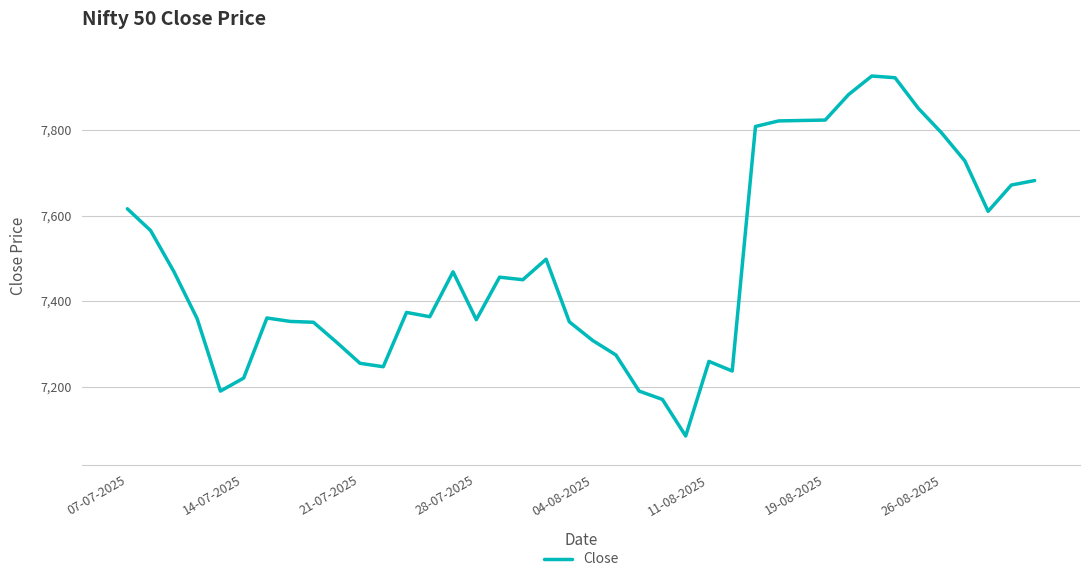

What is the difference between the maximum and minimum values?

842.0